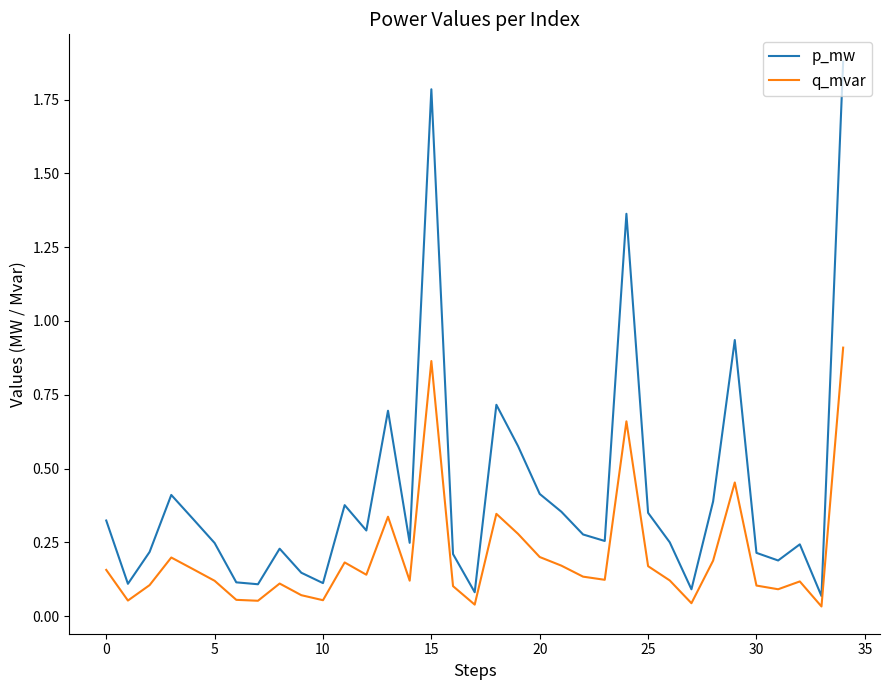

How many lines are shown in the chart?

2